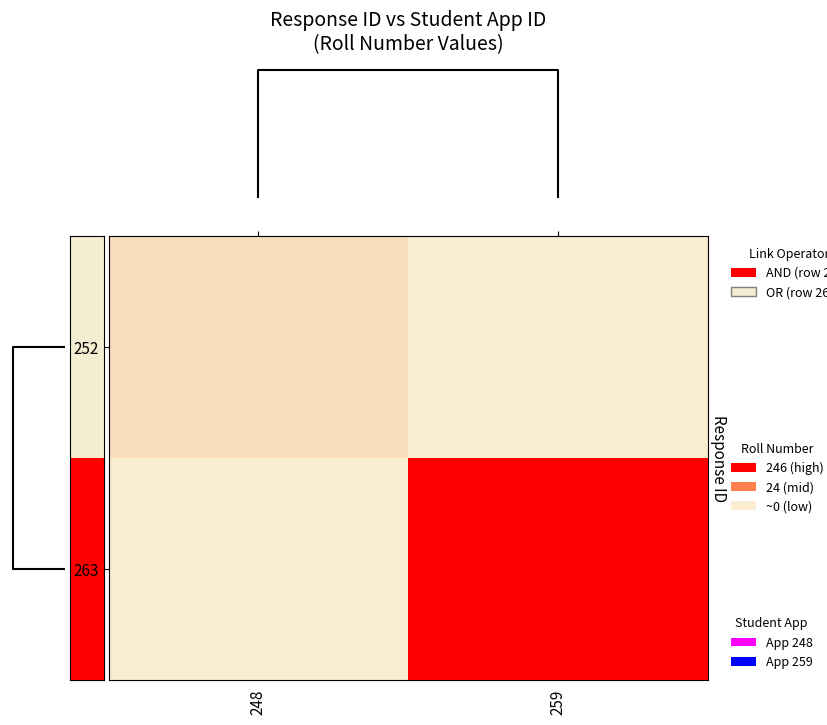

At how many categories does at least one series exceed 33?

1